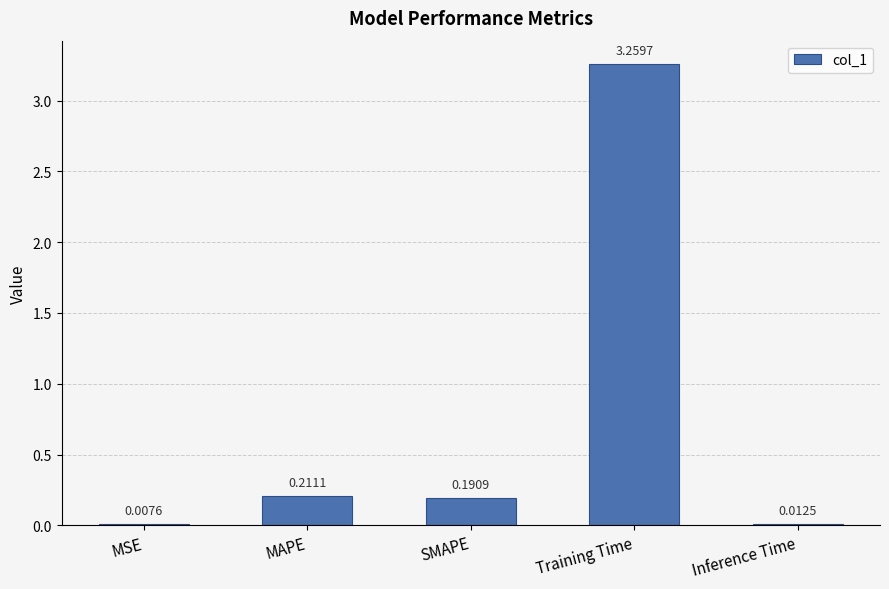

At which category does the chart reach its peak across all series?

Training Time